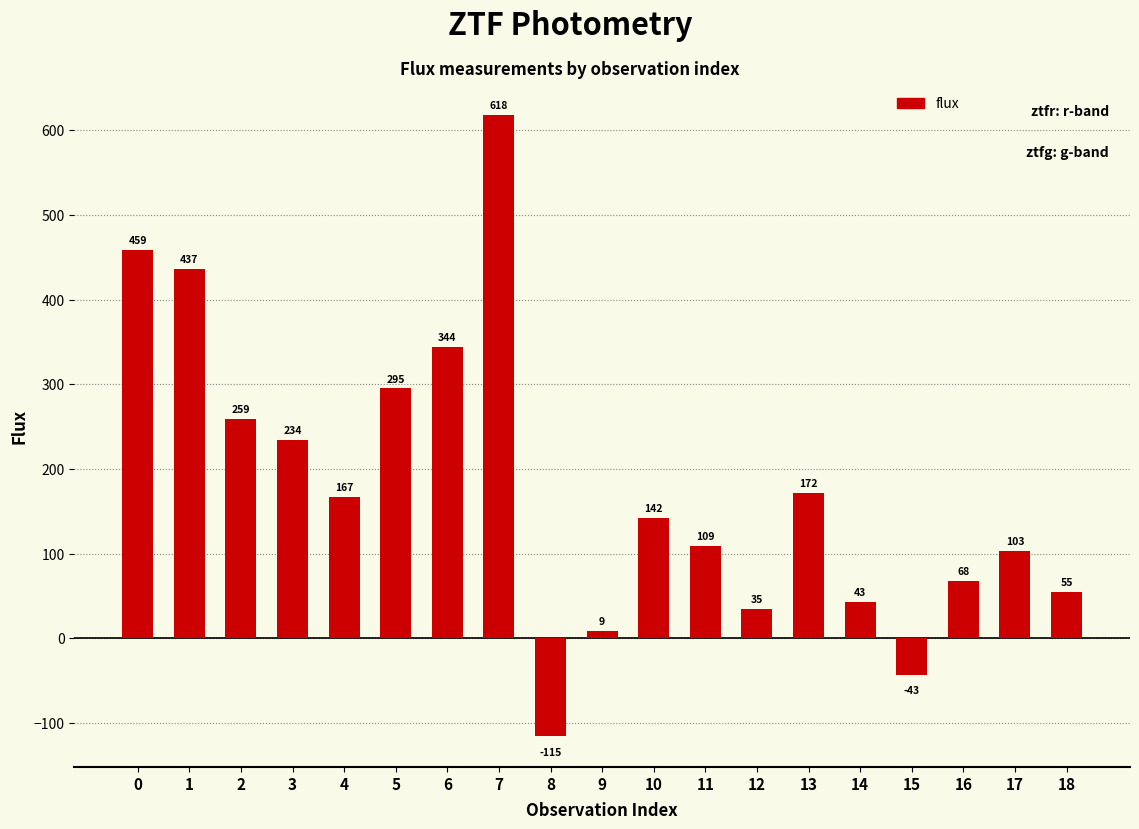

What is the value of the 8th bar from the left?

617.9